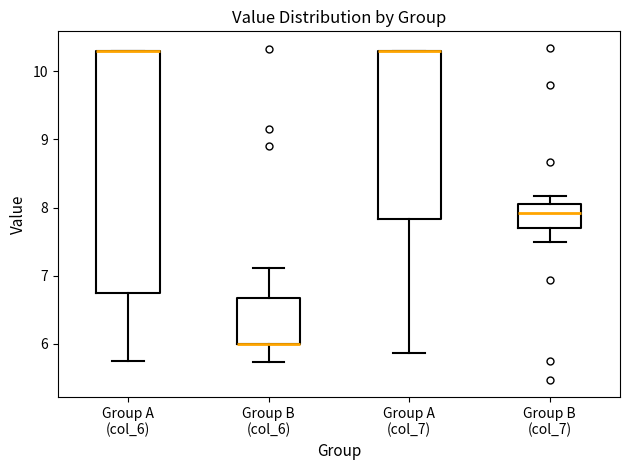

Reading left to right, transcribe this box plot: for each box, give where its median line is, the range the box spans, and where its two whiskers end, as read against the y-axis. The values are not printed on the chart, so give them approximately, as read against the axis.

Group A (col_6): median 10.3 (drawn on the box's upper edge), box 6.8 to 10.3, whiskers 5.8 to 10.3
Group B (col_6): median 6.0 (drawn on the box's lower edge), box 6.0 to 6.7, whiskers 5.7 to 7.1
Group A (col_7): median 10.3 (drawn on the box's upper edge), box 7.8 to 10.3, whiskers 5.9 to 10.3
Group B (col_7): median 7.9, box 7.7 to 8.0, whiskers 7.5 to 8.2